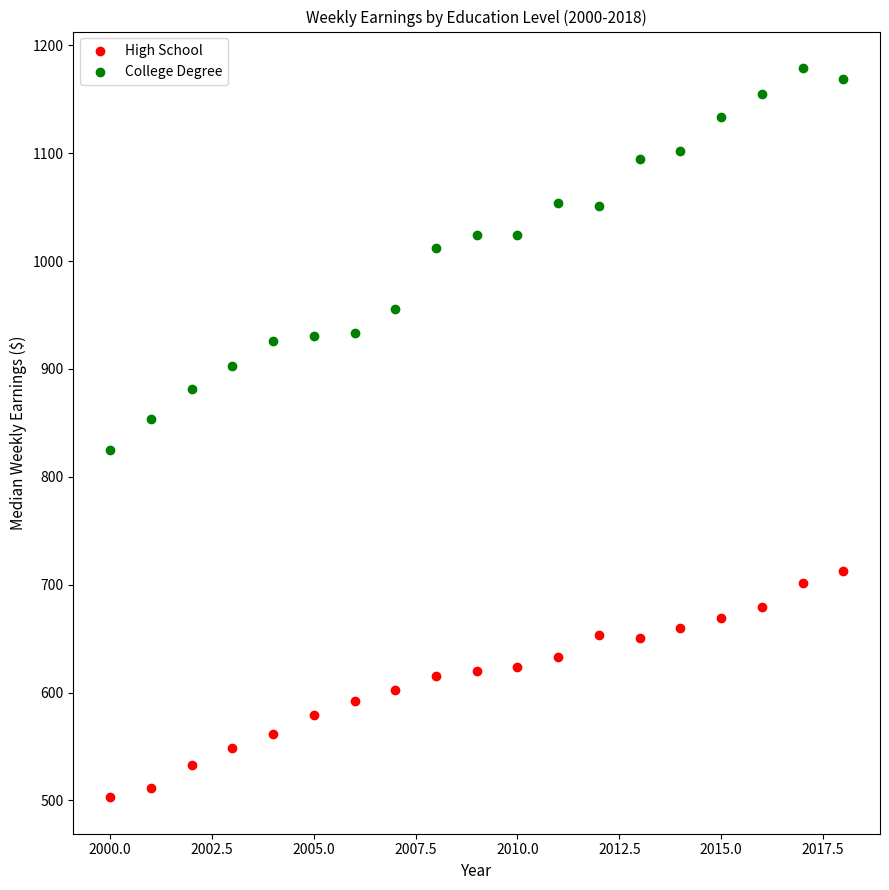

In the College Degree series, what Y value is closest to 1002?

1012